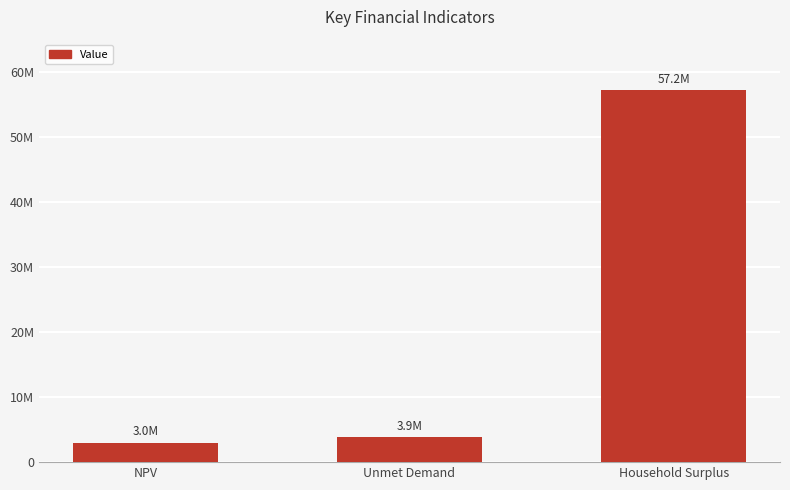

What is the maximum value shown in the chart?

57220263.5